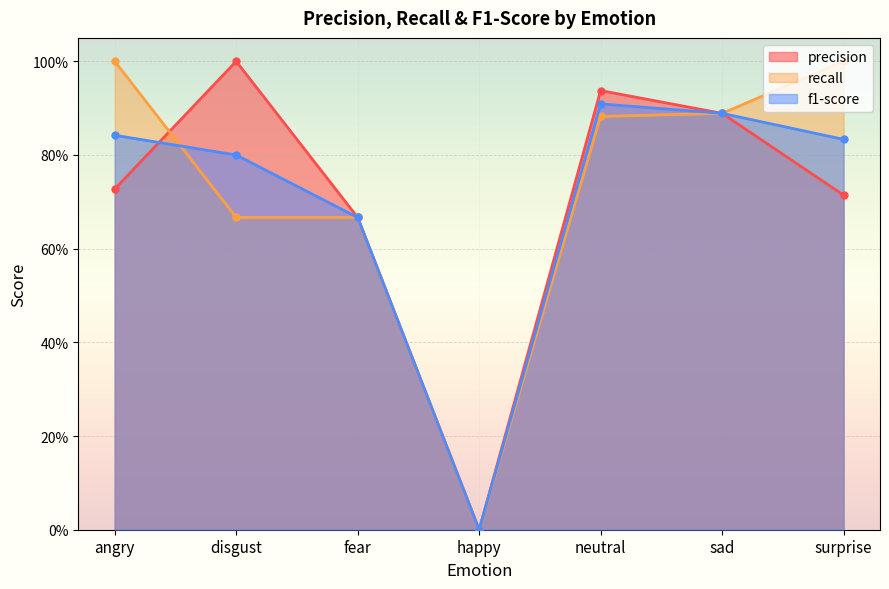

Where do precision and f1-score first cross each other?

angry and disgust